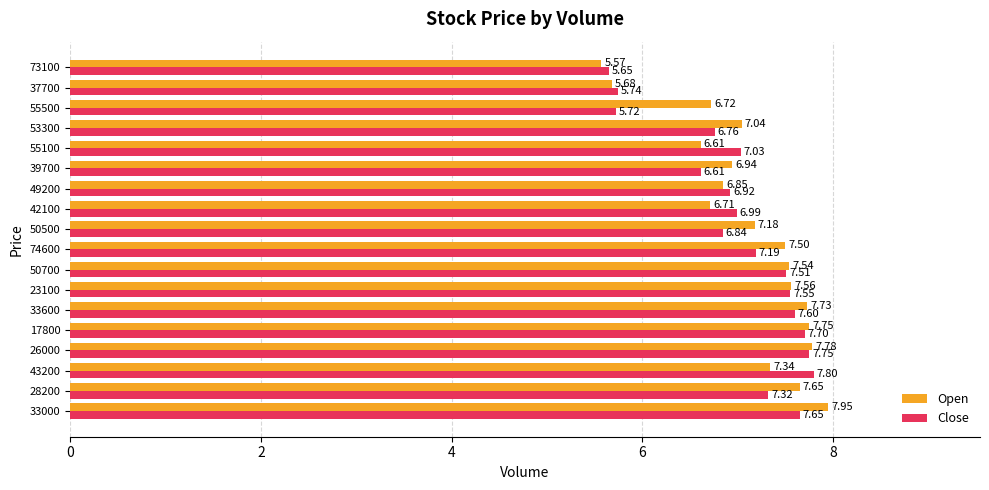

What is the difference between the highest and lowest values at 53300?

0.3